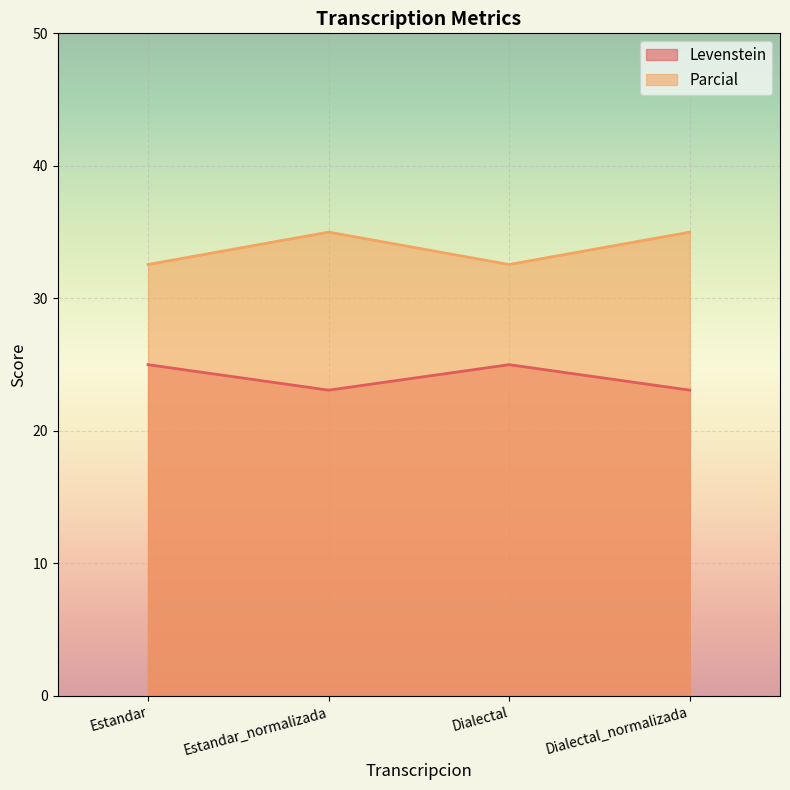

Rank the categories by Parcial value from lowest to highest.

Estandar, Dialectal, Estandar_normalizada, Dialectal_normalizada